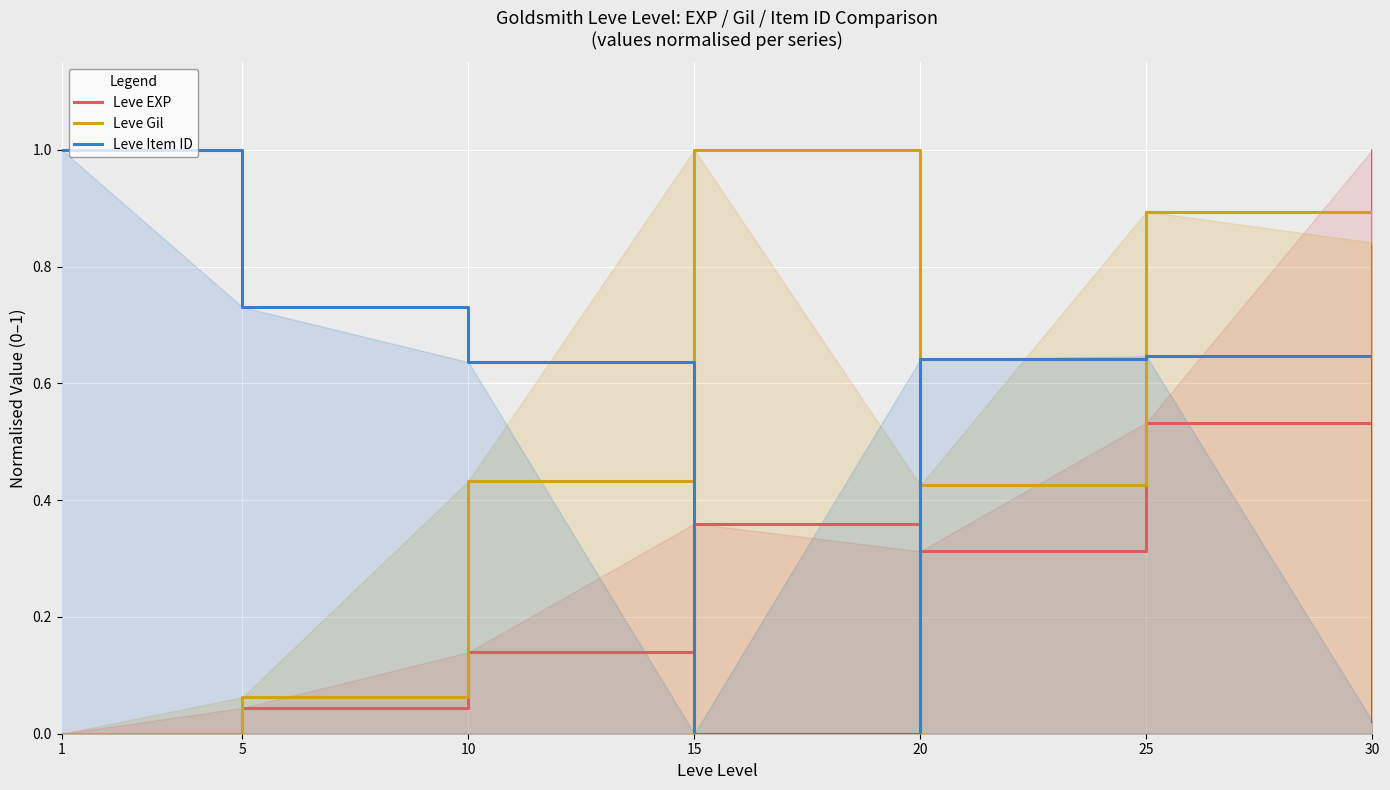

Which series has the largest total across all categories?

Leve Item ID